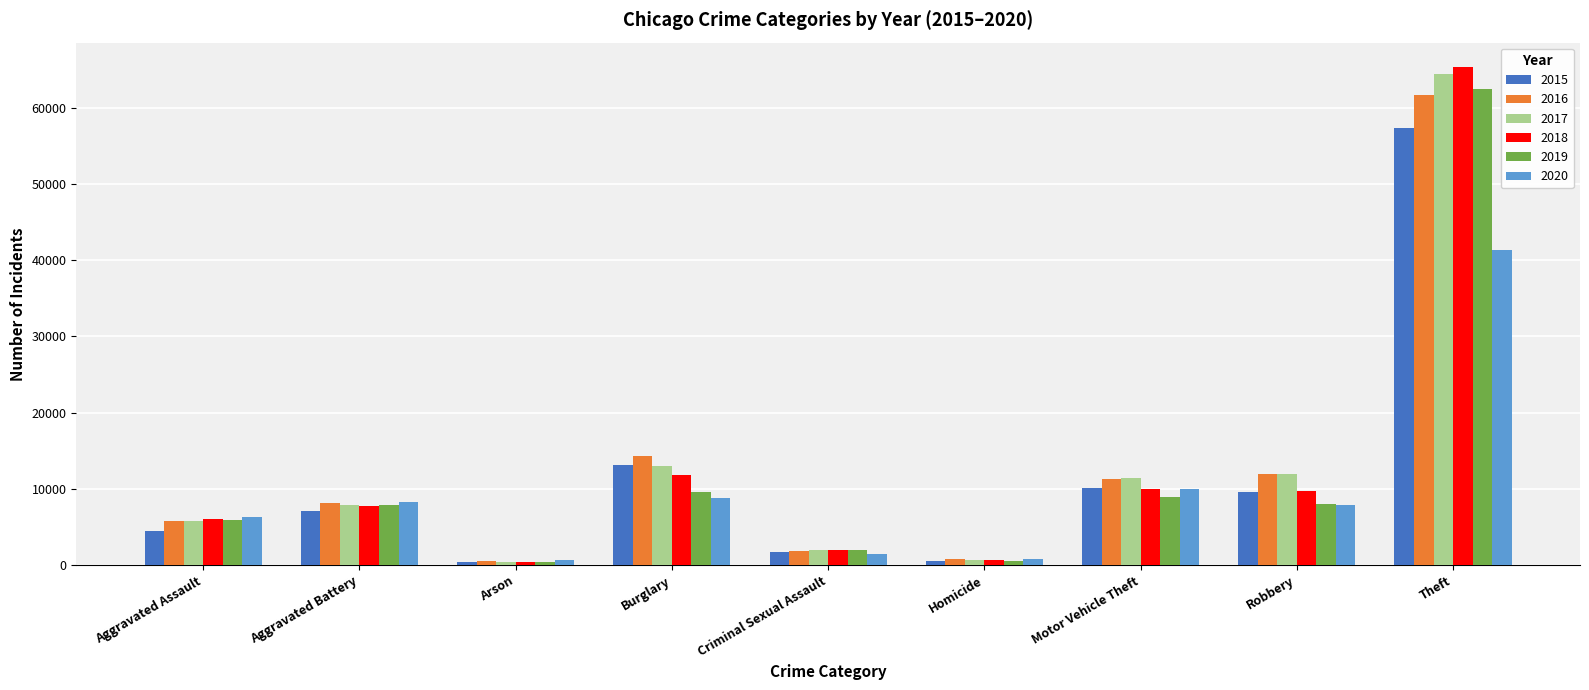

Is it true that 2019 equals 8977 at Motor Vehicle Theft?

True